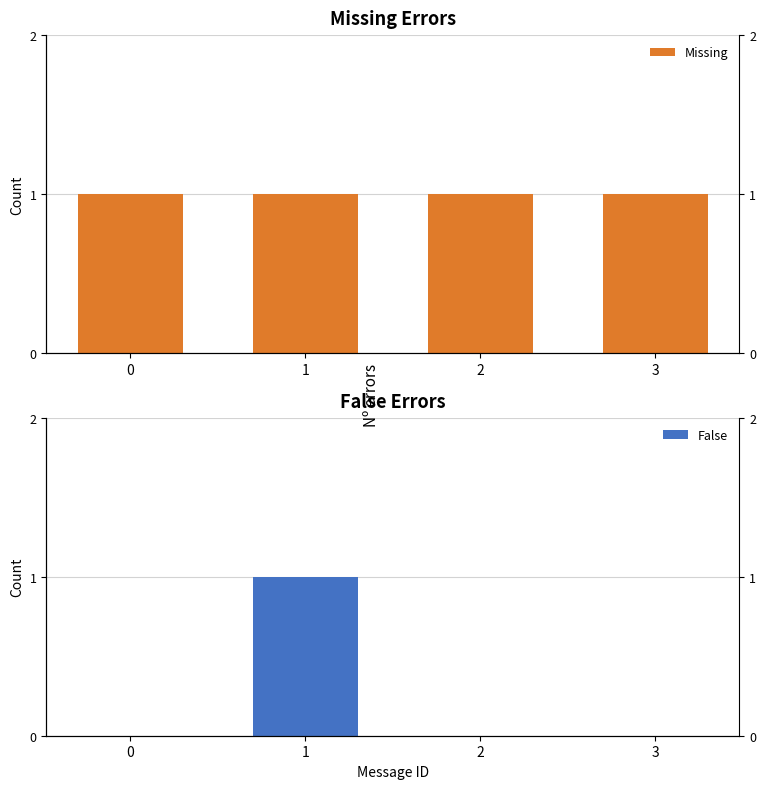

What are all the series names shown in the legend?

Missing, False